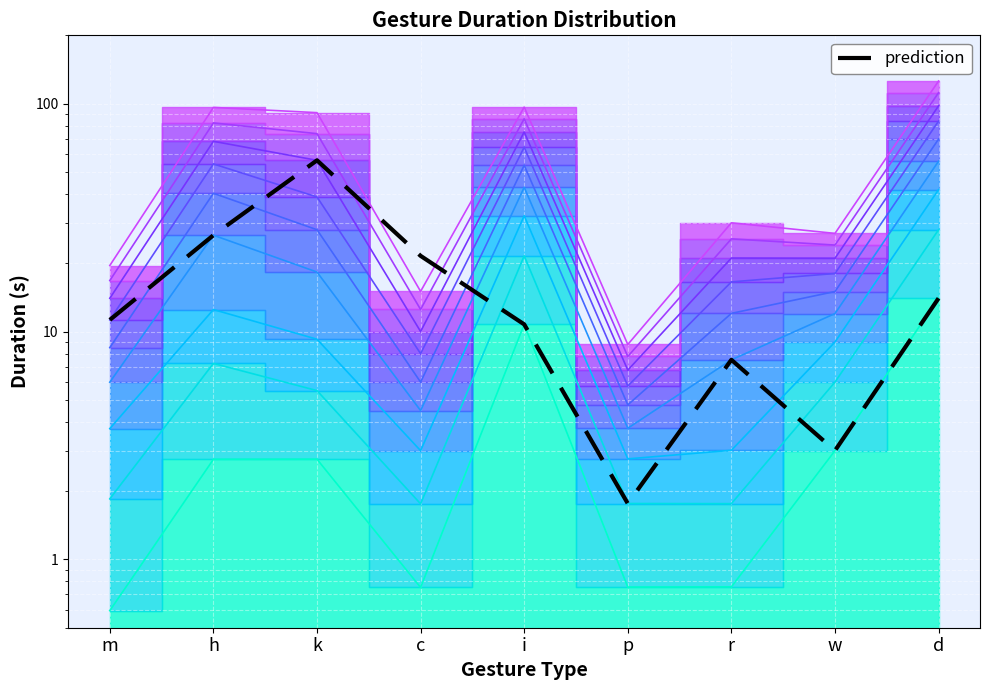

What is the difference between the maximum and minimum values?

54.7